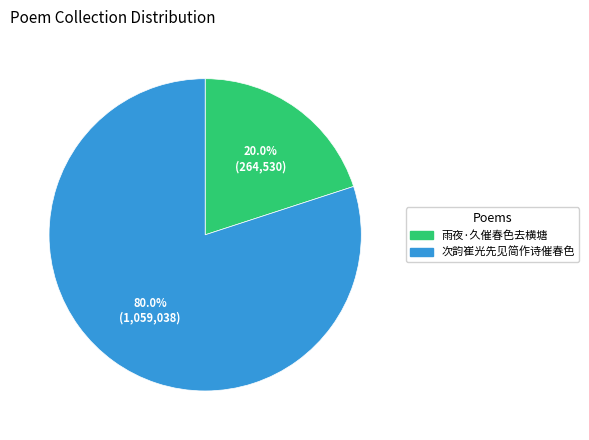

What portion of the pie excludes 雨夜·久催春色去横塘?

80.0%